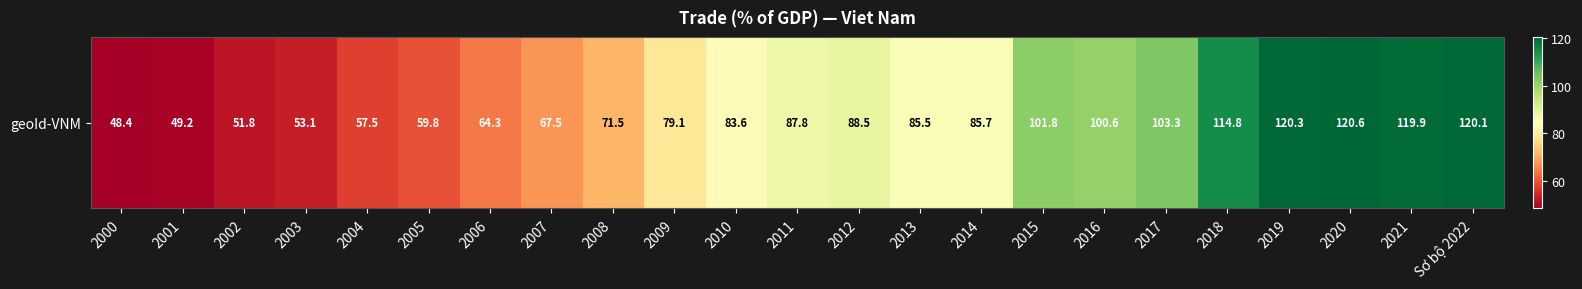

What is the ratio of the value at 2018 to the value at 2019?

1.0